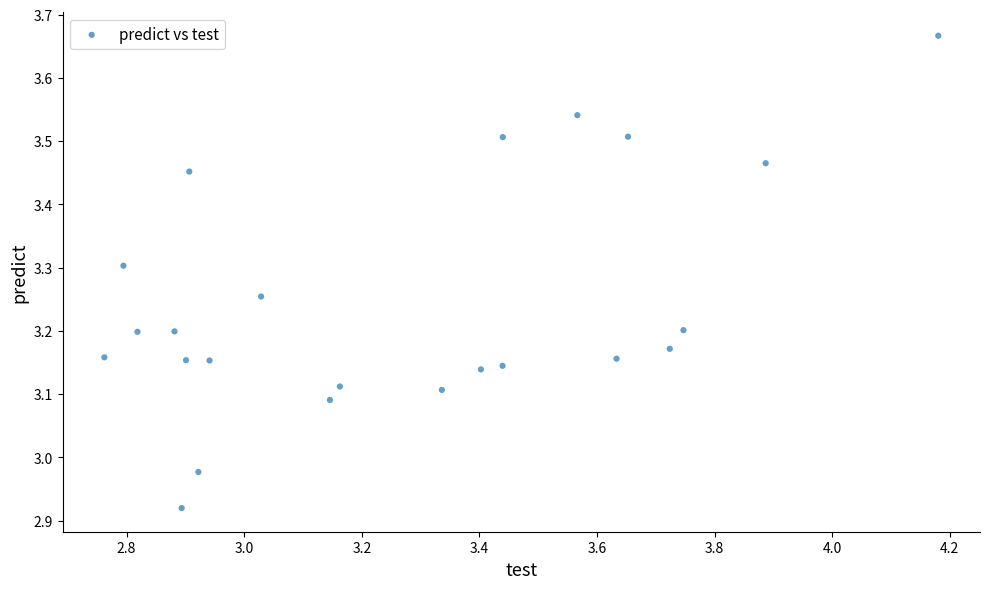

What is the range of Y values (max minus min)?

0.7